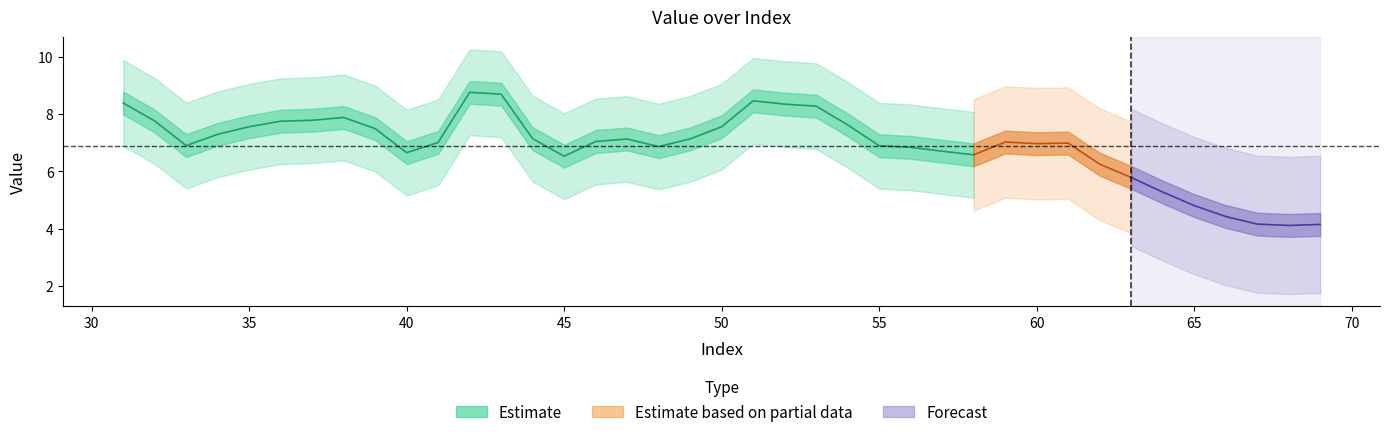

What is the greatest value displayed?

8.8